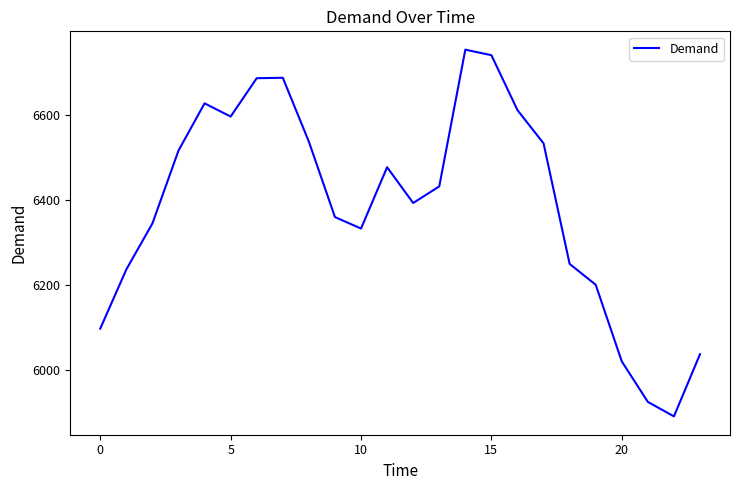

What is the smallest value displayed?

5892